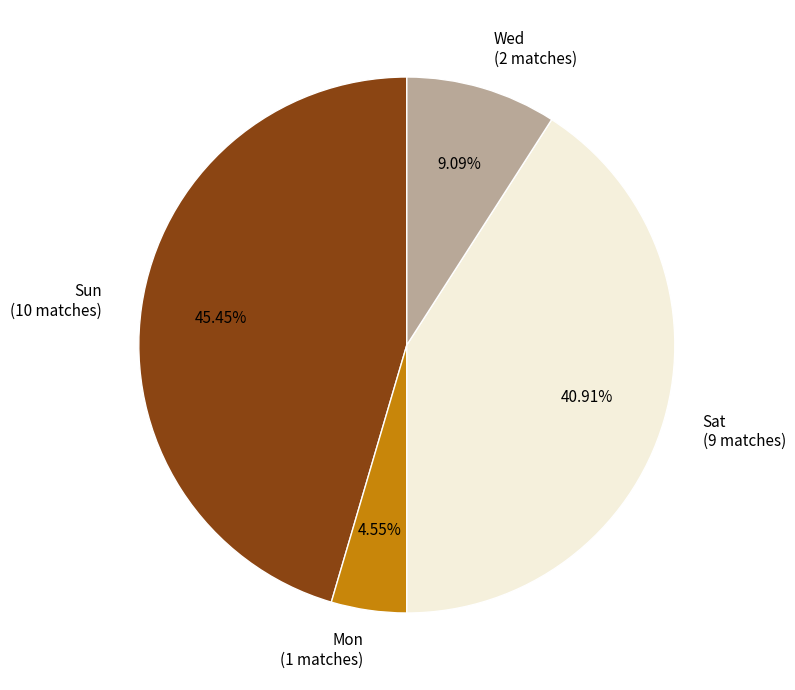

Is there any slice that represents more than half of the pie?

No